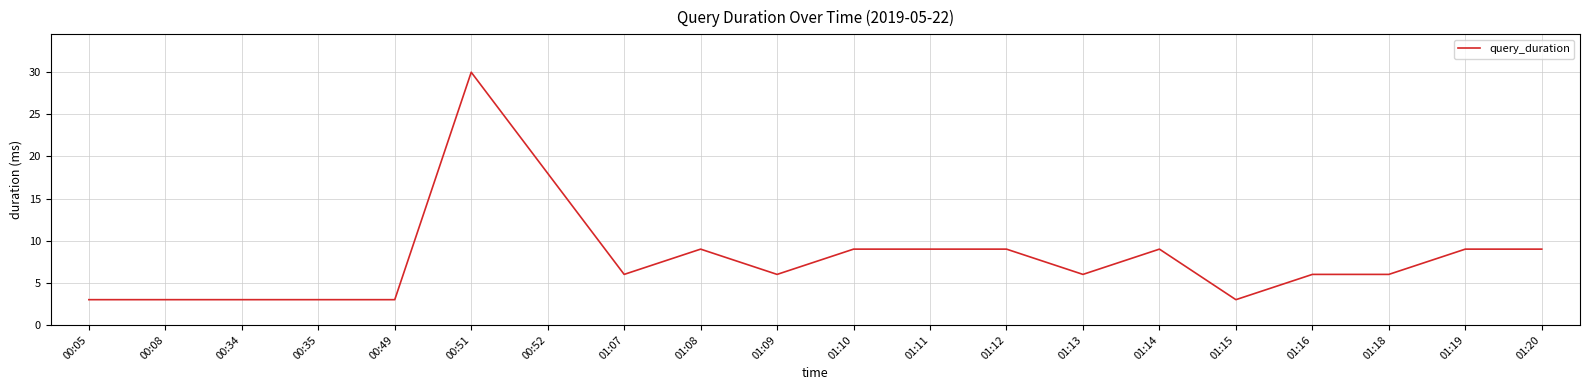

Is it true that the value at 01:18 is 6?

True